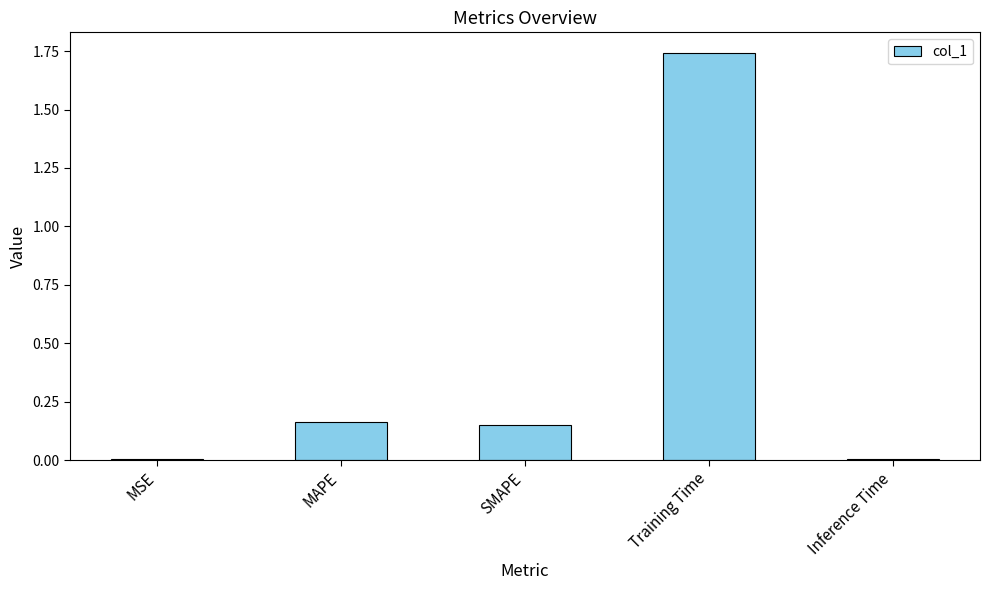

True or false: the data shows 0.0 at MSE.

True